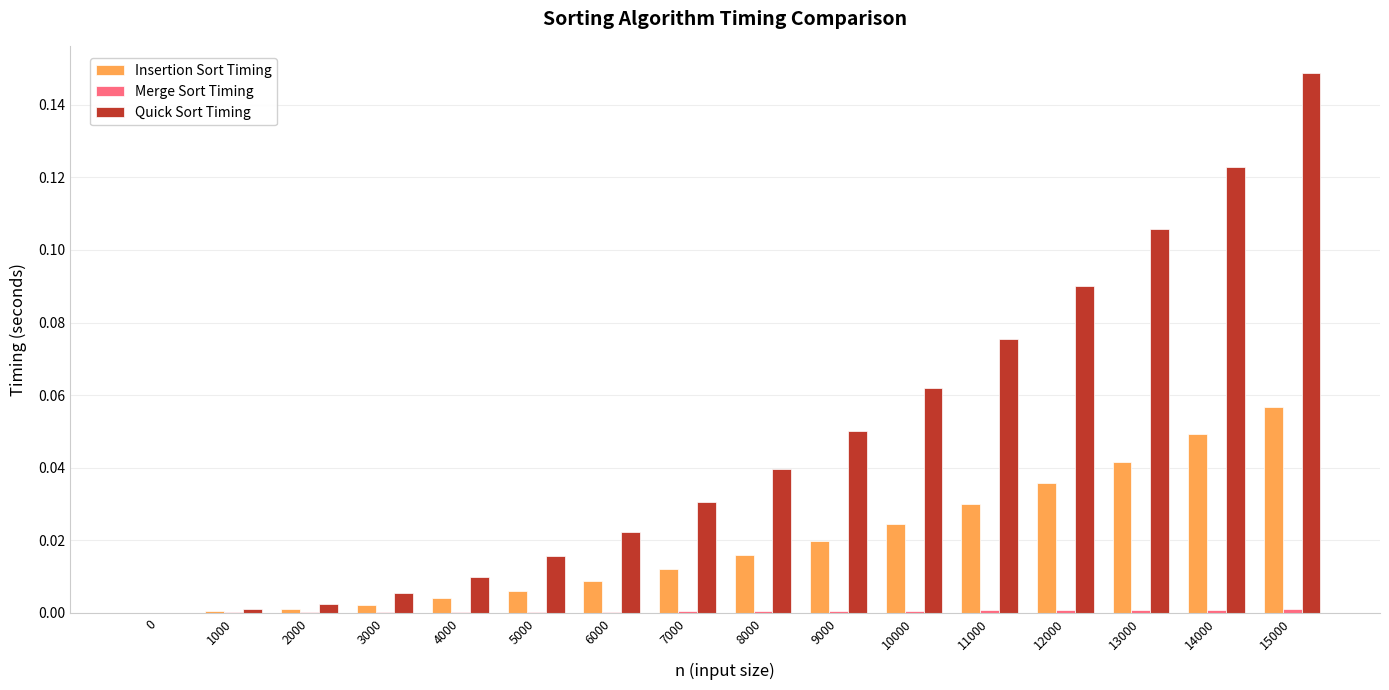

Which series changed the most between 0 and 13000?

Quick Sort Timing